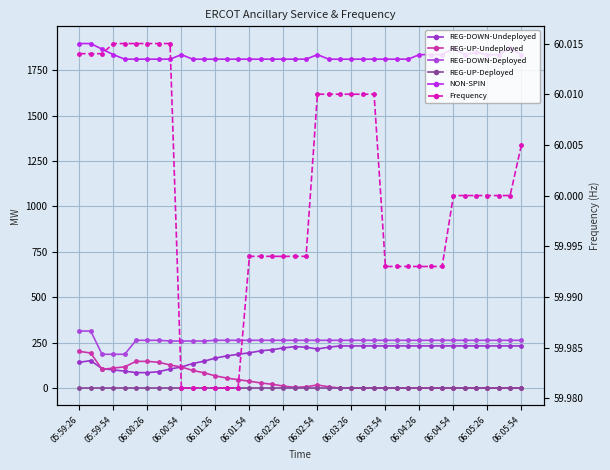

Where does the REG-DOWN-Deployed series first go above 263?

05:59:26